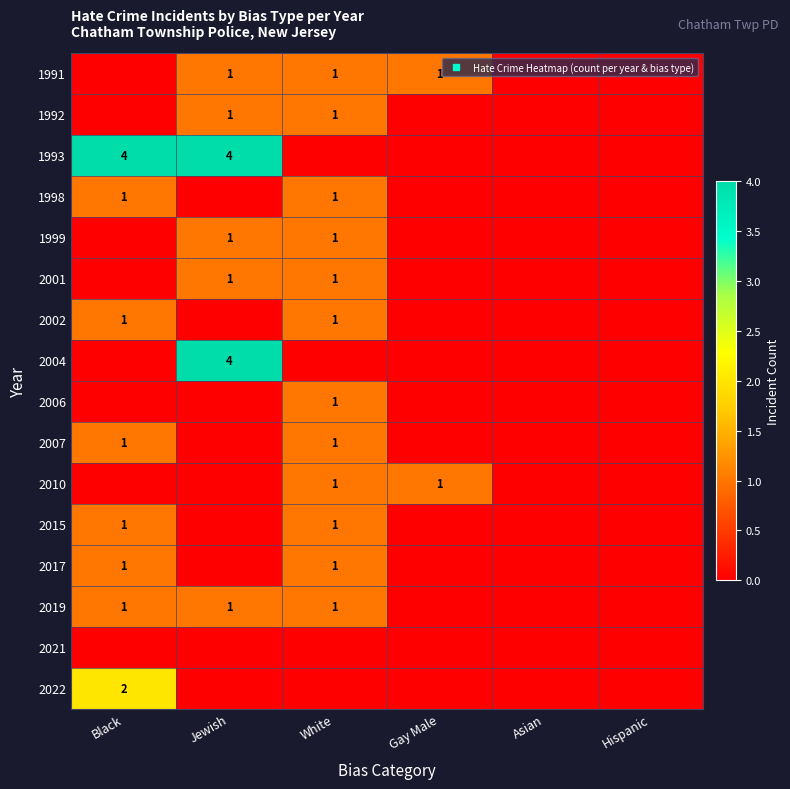

Which series changed the most between Black and Gay Male?

1993